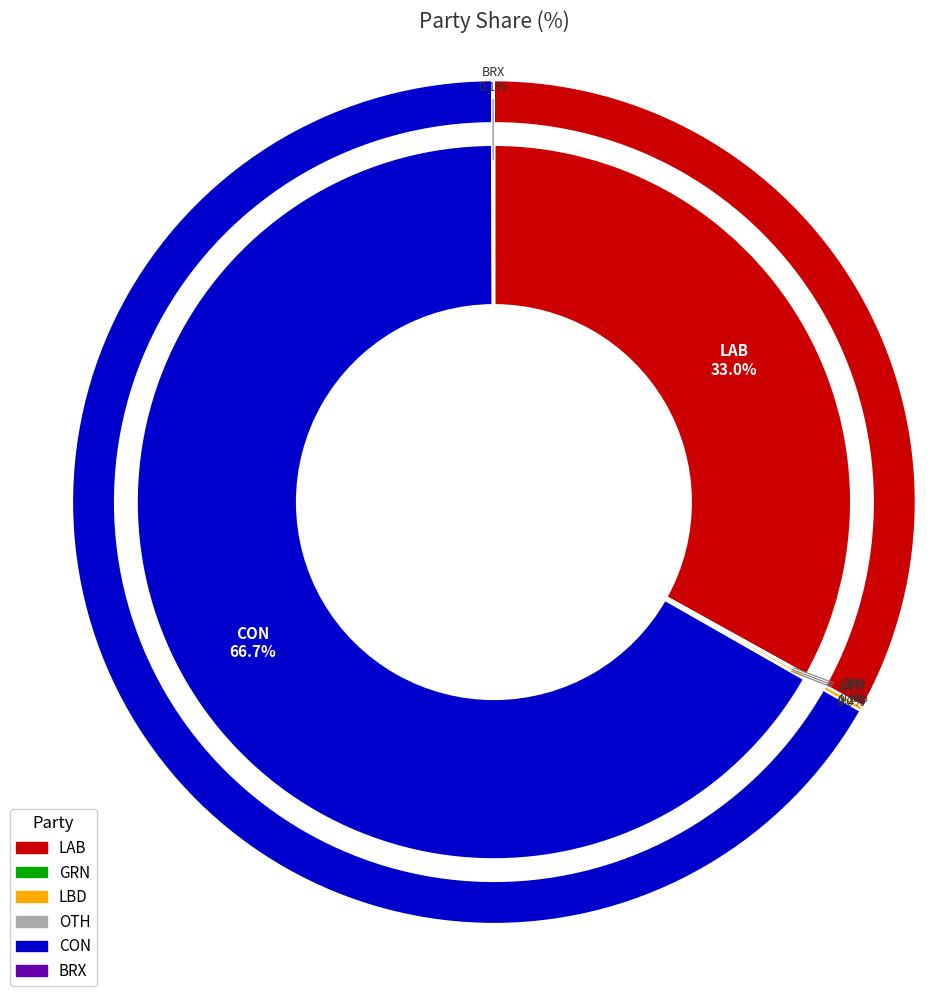

What percentage do GRN and LAB together represent?

33.1%